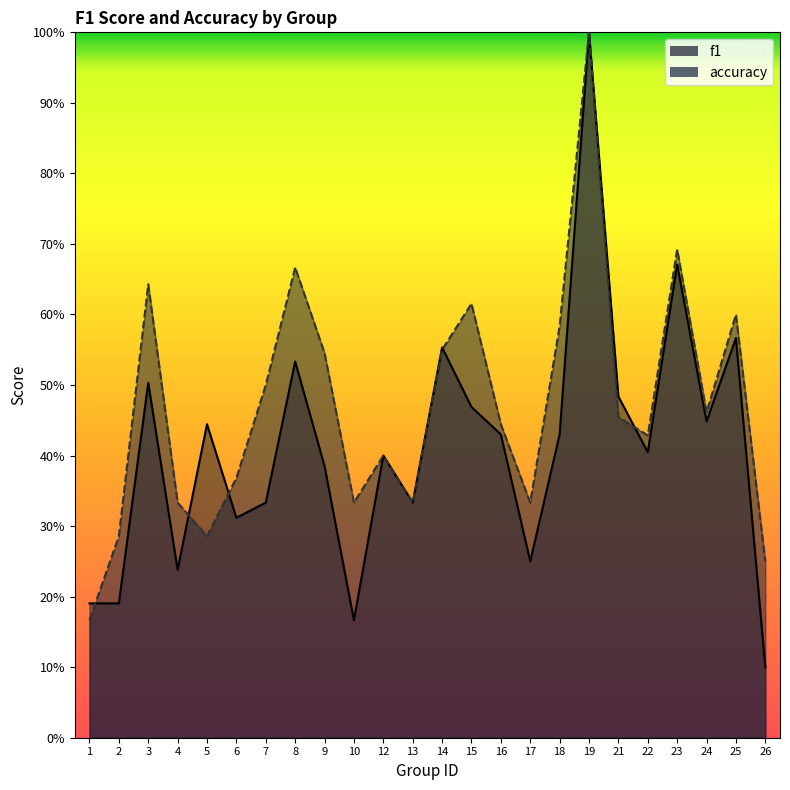

Is the value of f1 at 7 greater than the value of accuracy at 5?

Yes